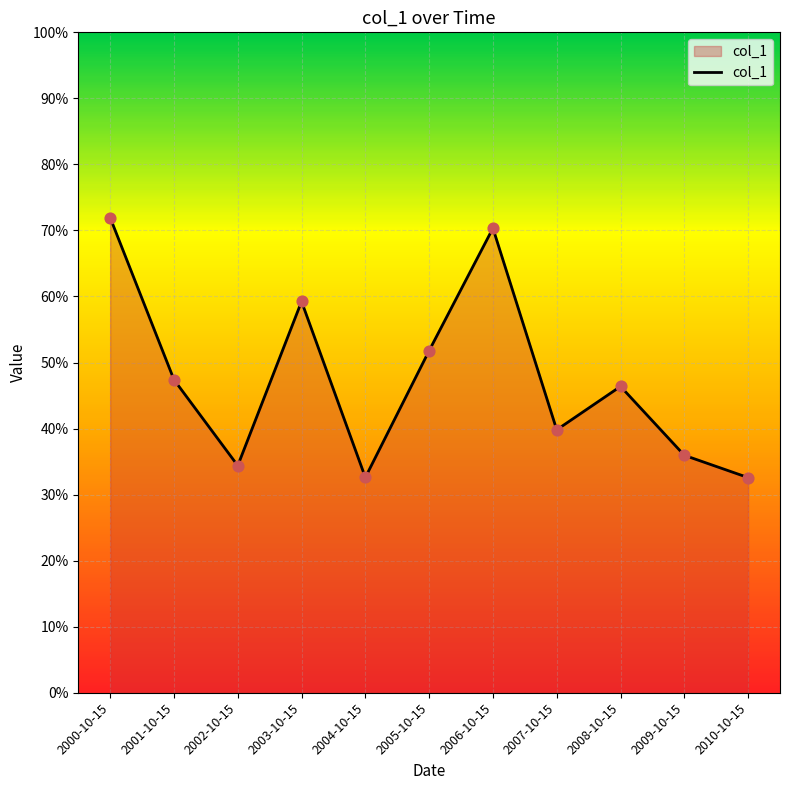

Is this an area chart (filled region under the line)?

Yes